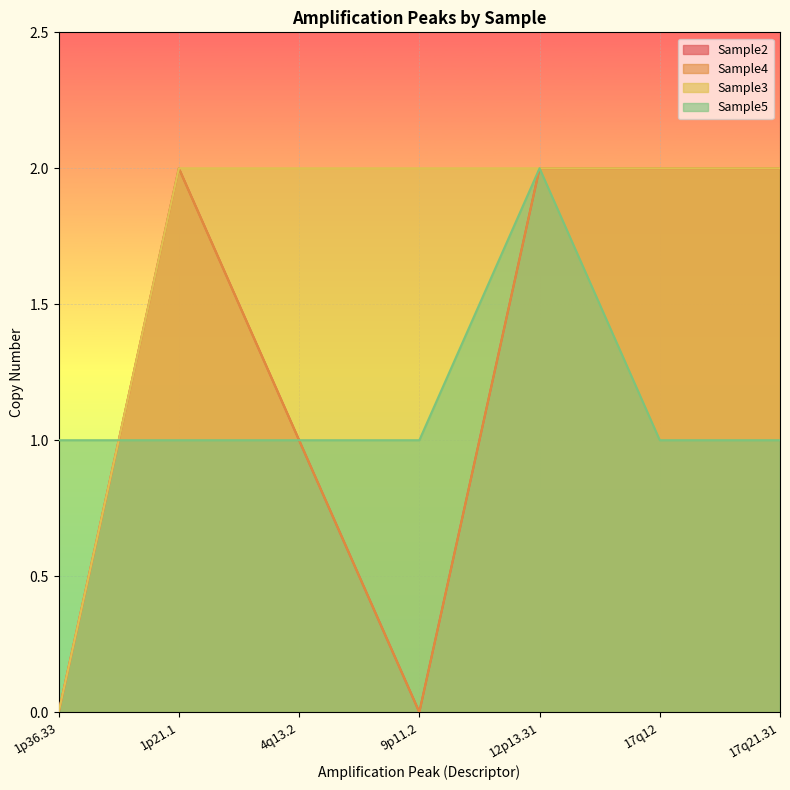

Does the chart display data point markers on the line(s)?

No